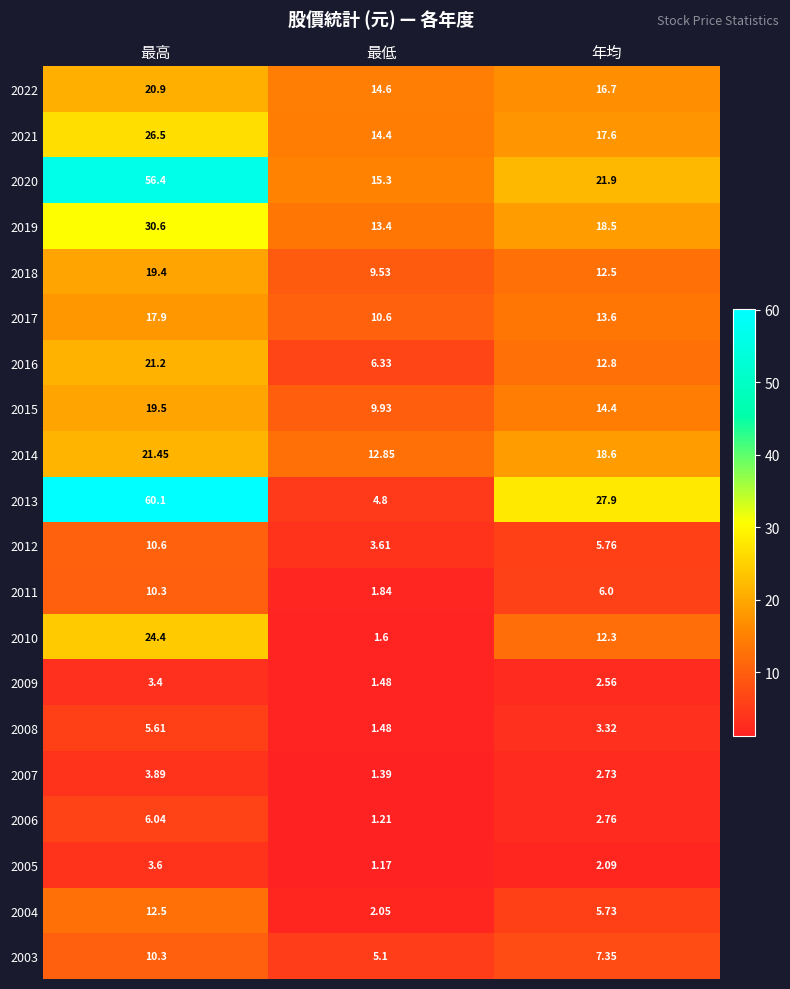

Between 最高 and 最低, which series saw the biggest shift?

2013